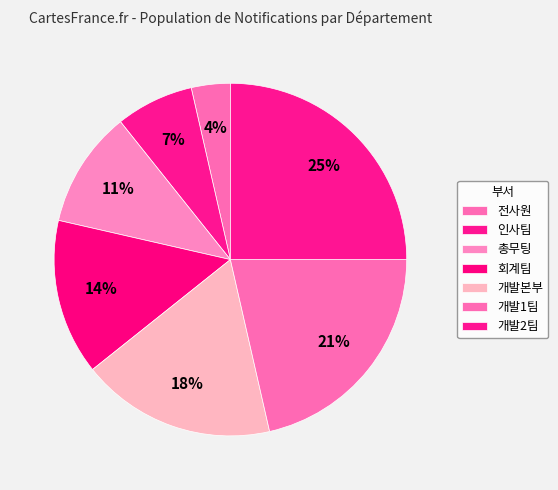

What portion of the pie excludes 개발본부?

82.1%